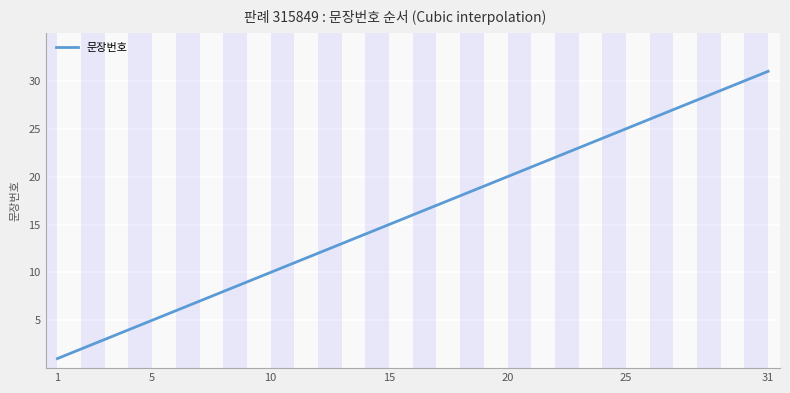

What is the greatest value displayed?

31.0